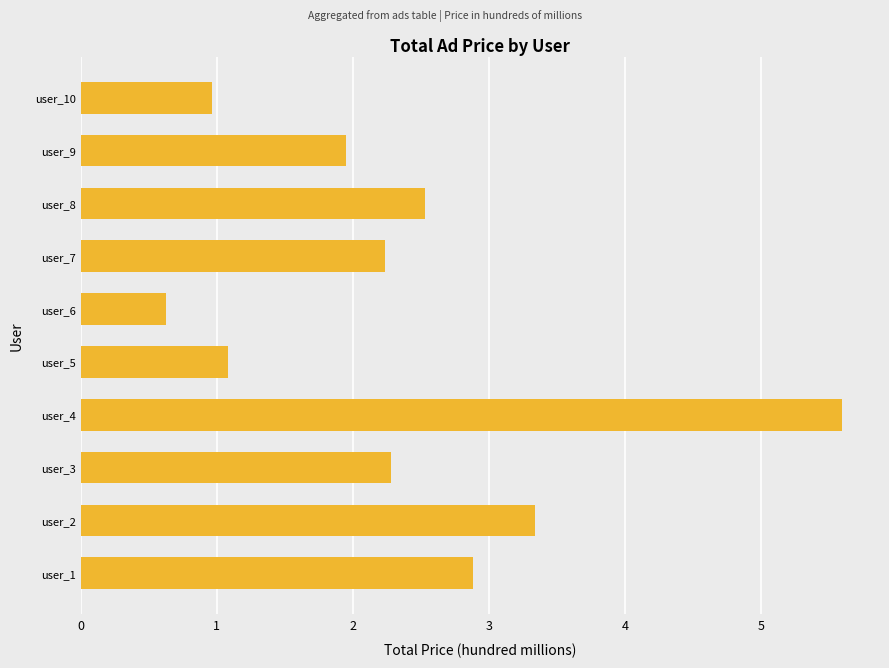

What is the greatest value displayed?

5.6